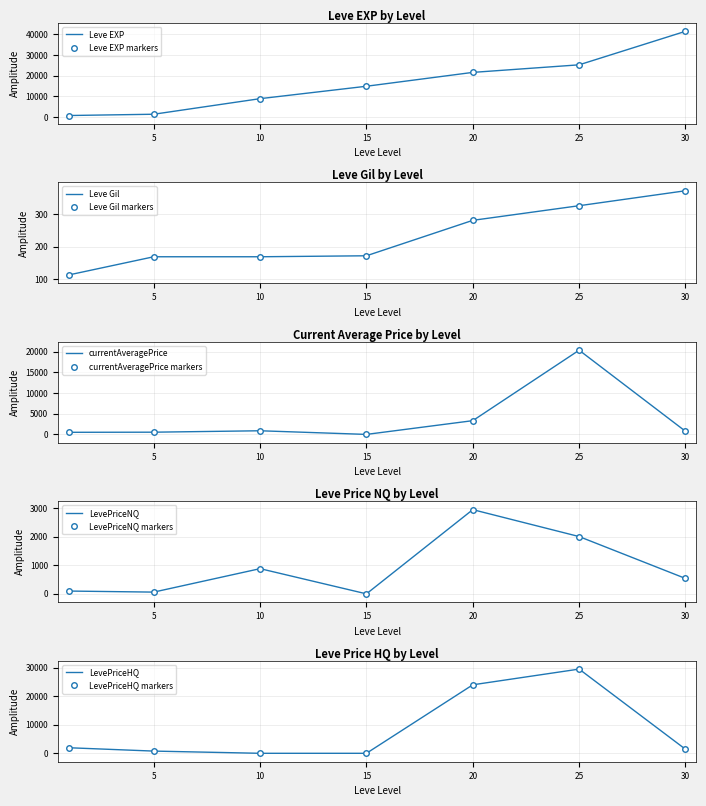

True or false: LevePriceNQ and Leve Gil cross at least once.

True